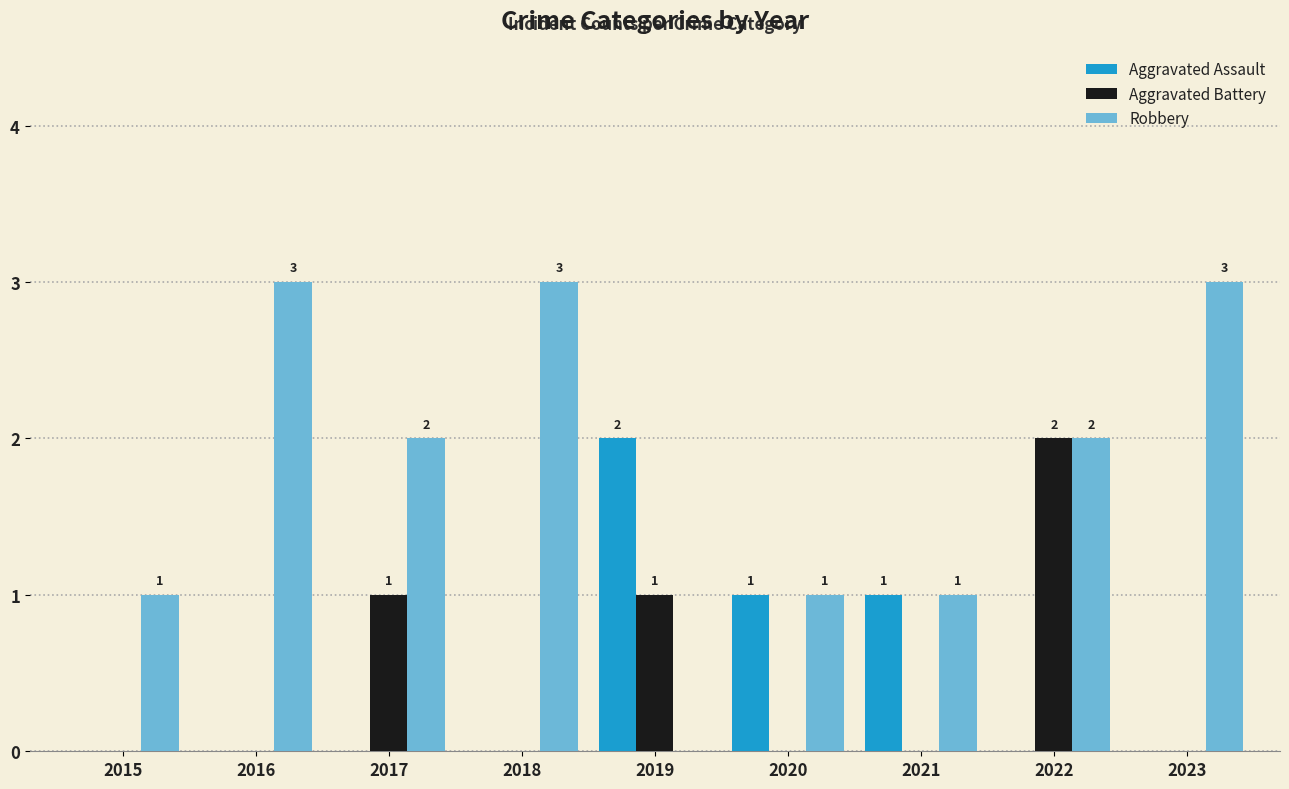

Is it true that Aggravated Assault equals -1 at 2023?

False